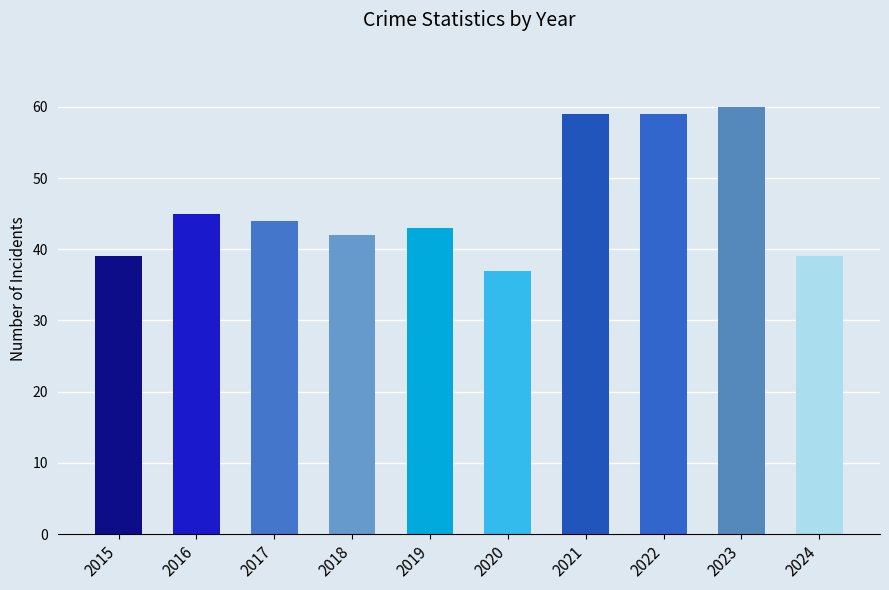

Which label corresponds to the largest value in the chart?

2023